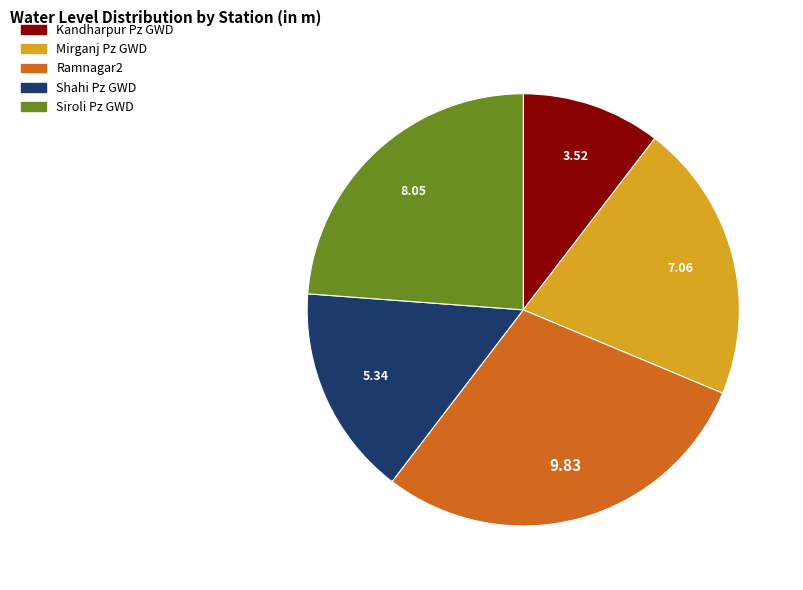

Does Kandharpur Pz GWD account for over 50% of the chart?

No